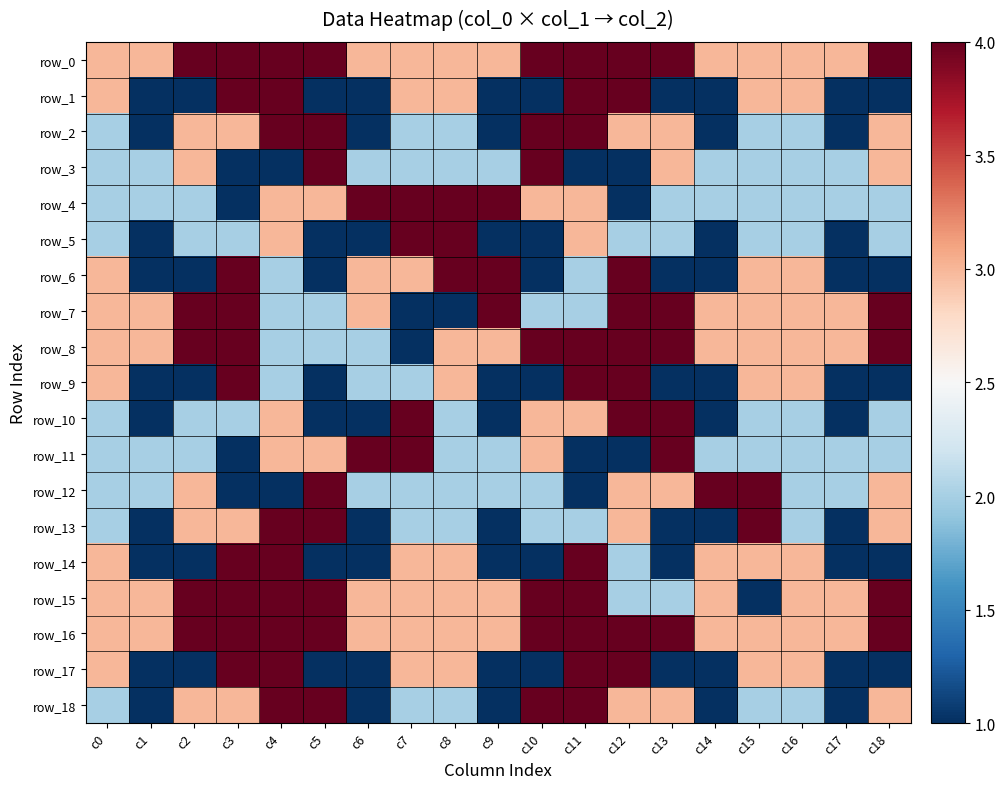

The value of row_13 at c4 is 6. True or false?

False